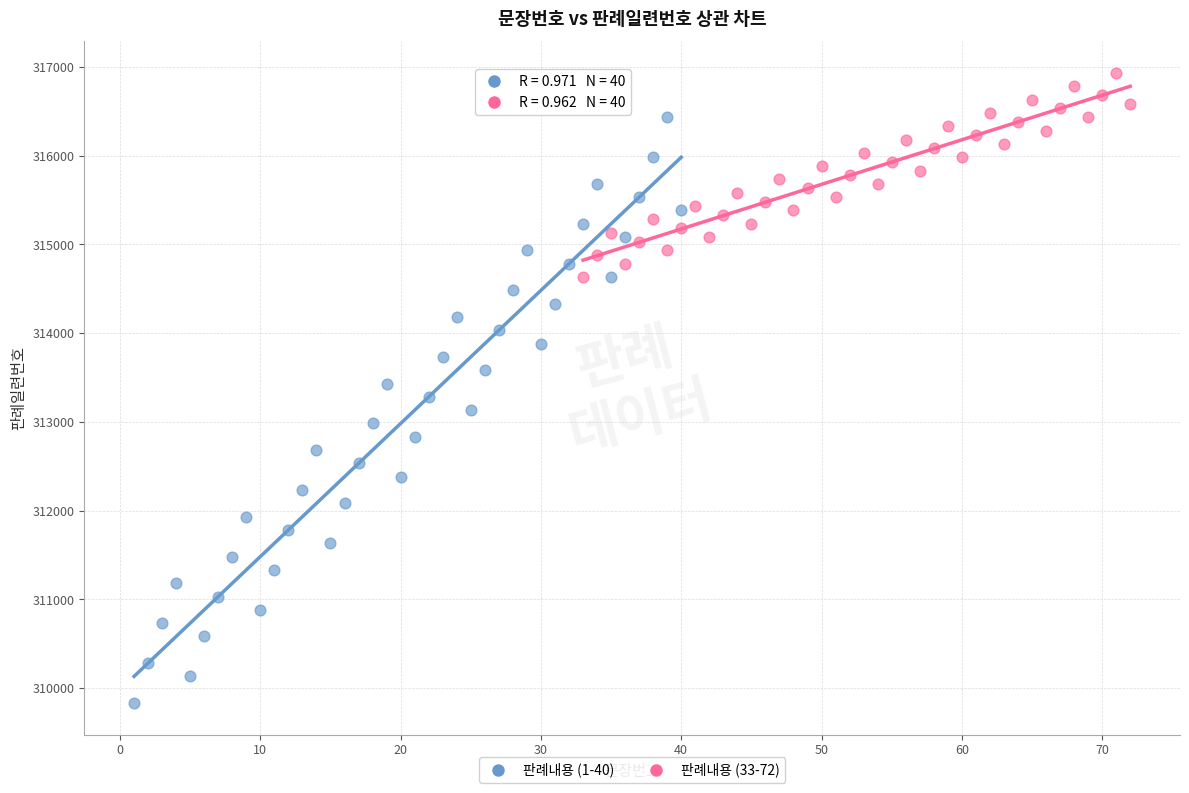

Which series reaches the maximum Y coordinate?

판례내용 (33-72)